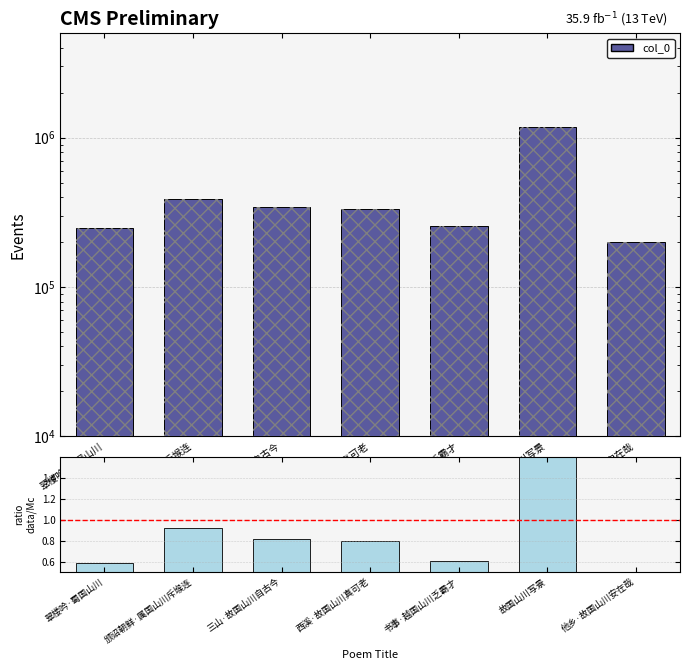

Does the chart contain any negative values?

No